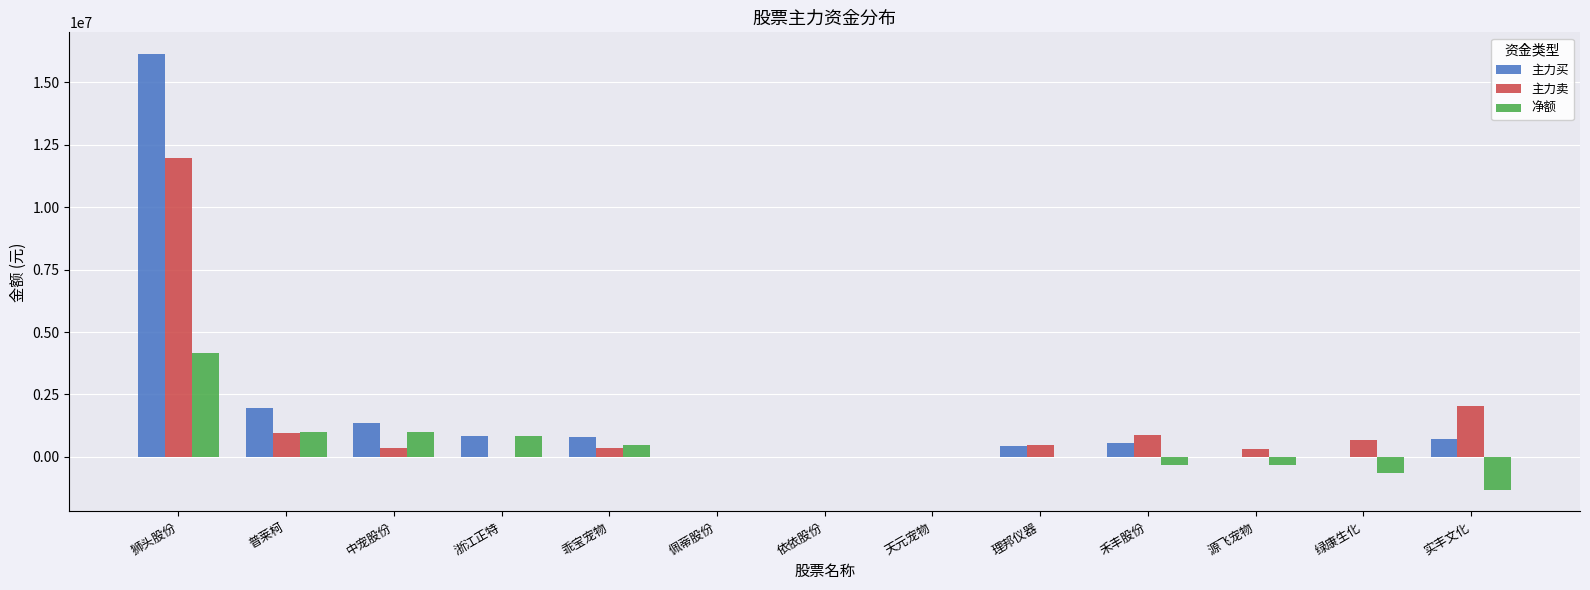

What is the greatest value displayed?

16135491